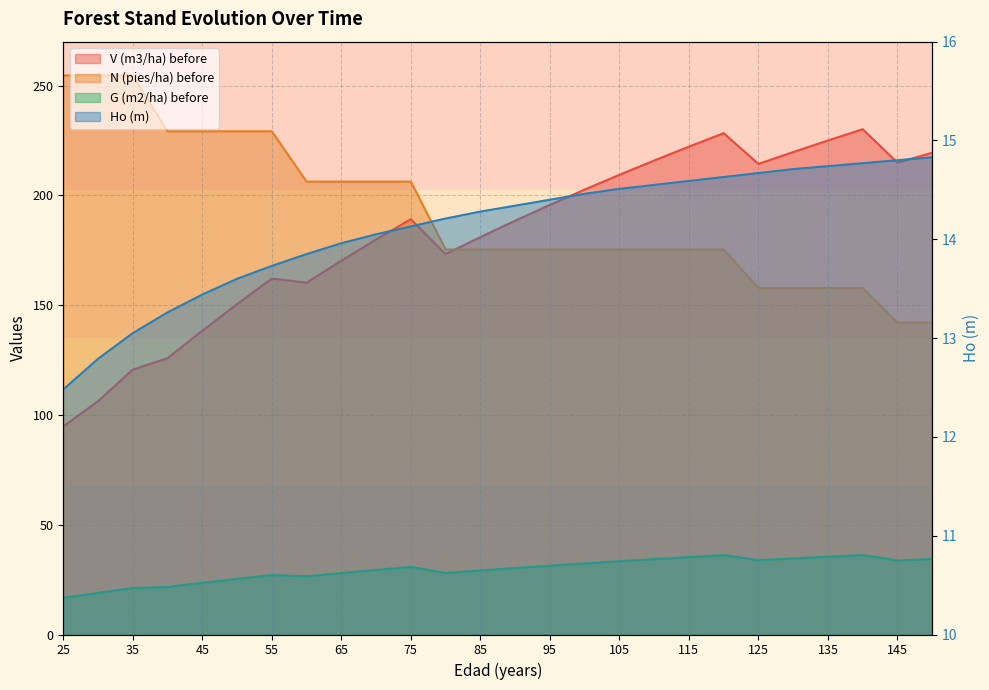

What is the average value of the G (m2/ha) before series?

29.5